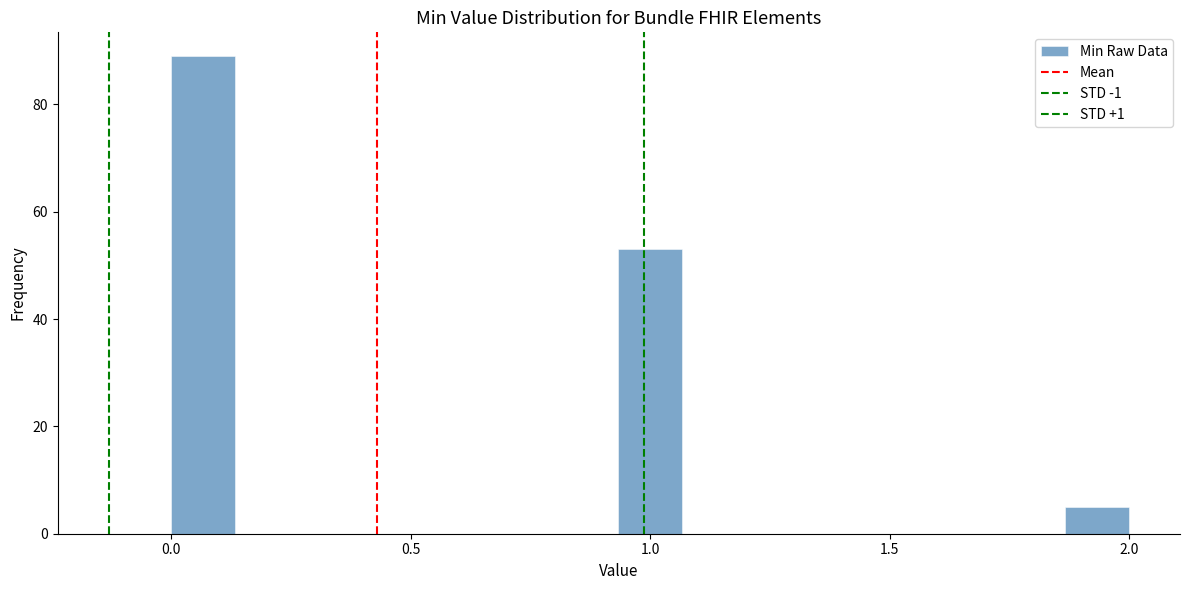

Around what value on the x-axis is the tallest bar? Give the approximate position of its centre, as read against the axis.

0.05